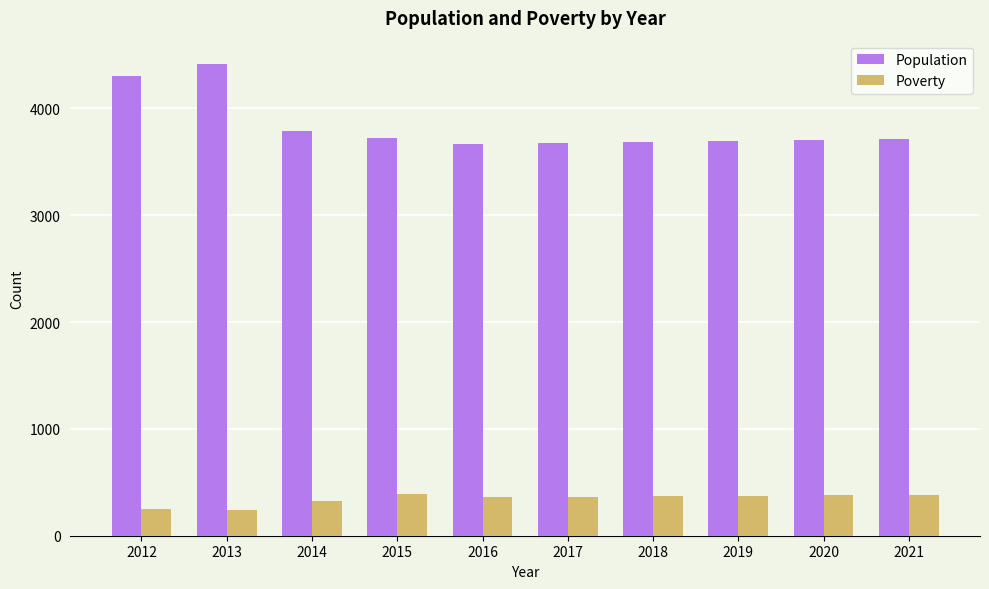

Which series has the largest total across all categories?

Population